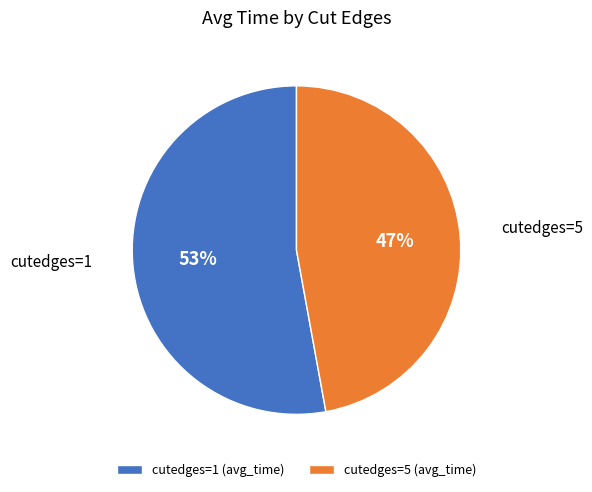

True or false: cutedges=5 accounts for 59% of the total.

False